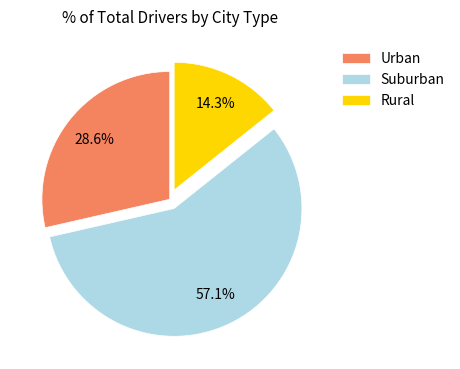

Approximately how many times larger is the value at Urban compared to Suburban?

0.5